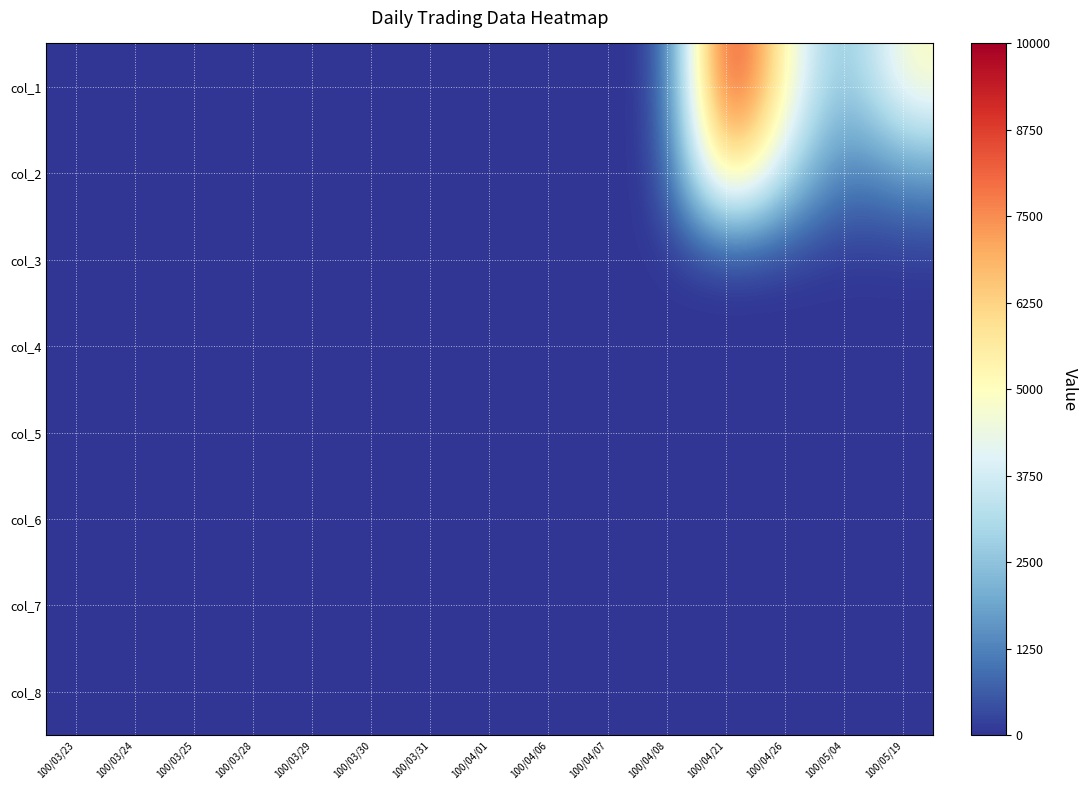

At which category is the sum across all series the highest?

100/04/21